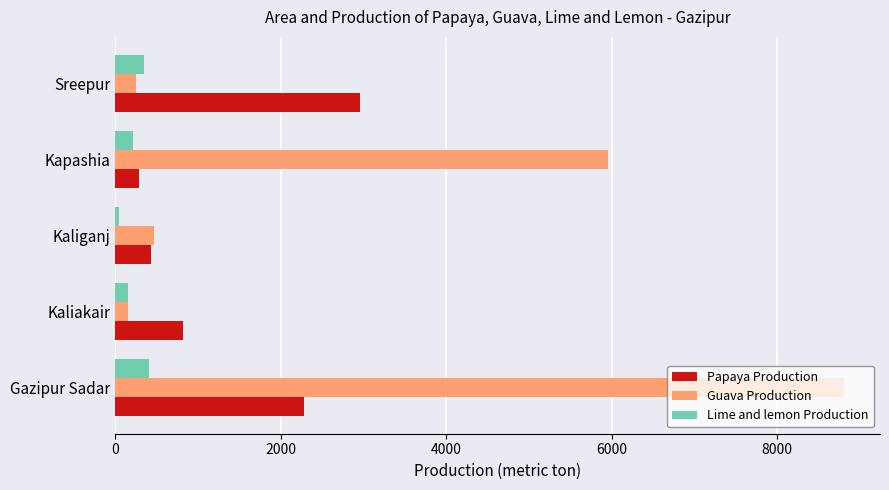

The value of Papaya Production at Sreepur is 606. True or false?

False